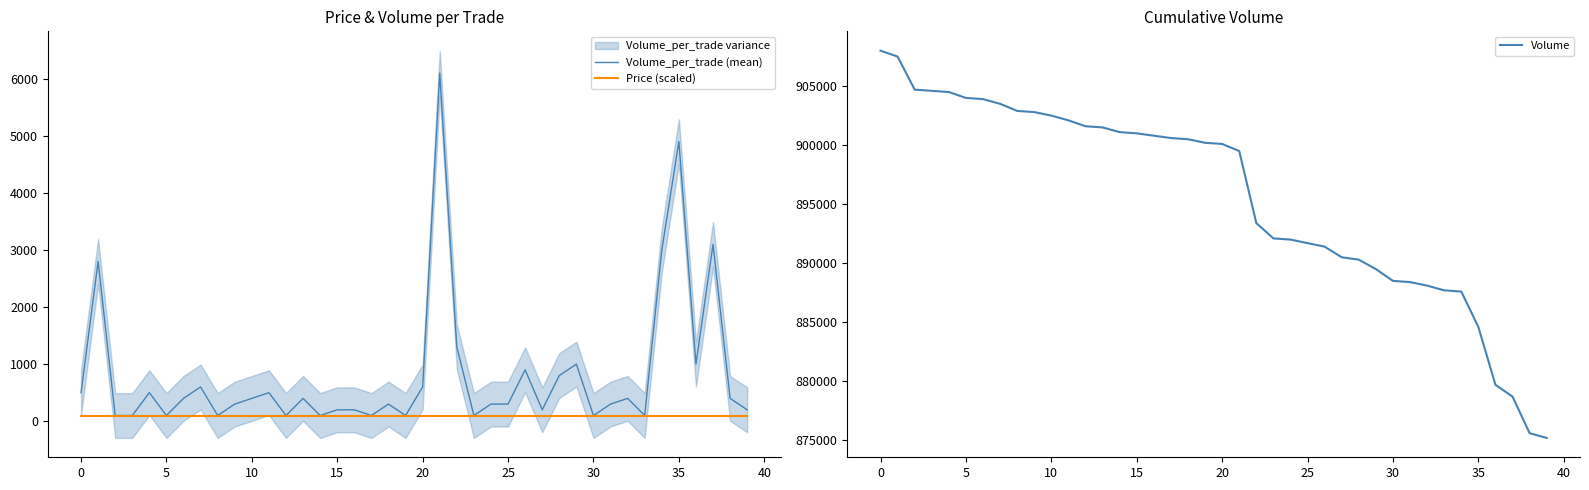

How many values in the Volume series are below 900200?

20